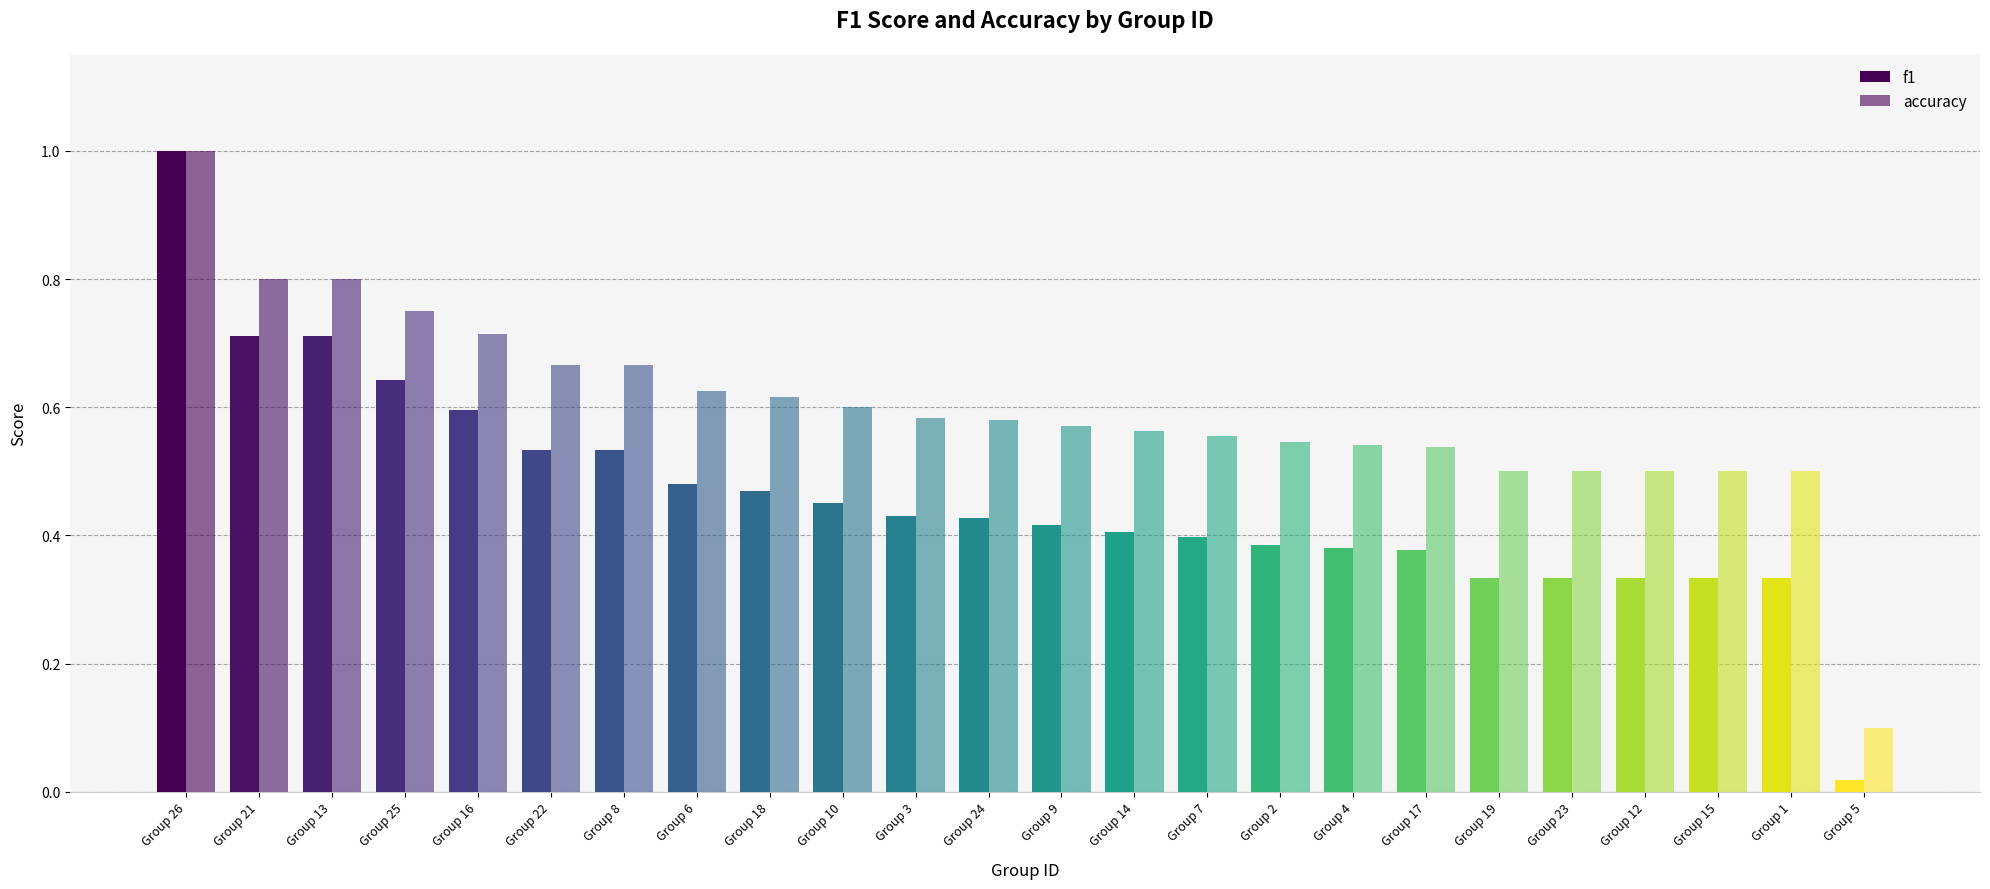

How many series are shown in this chart?

2